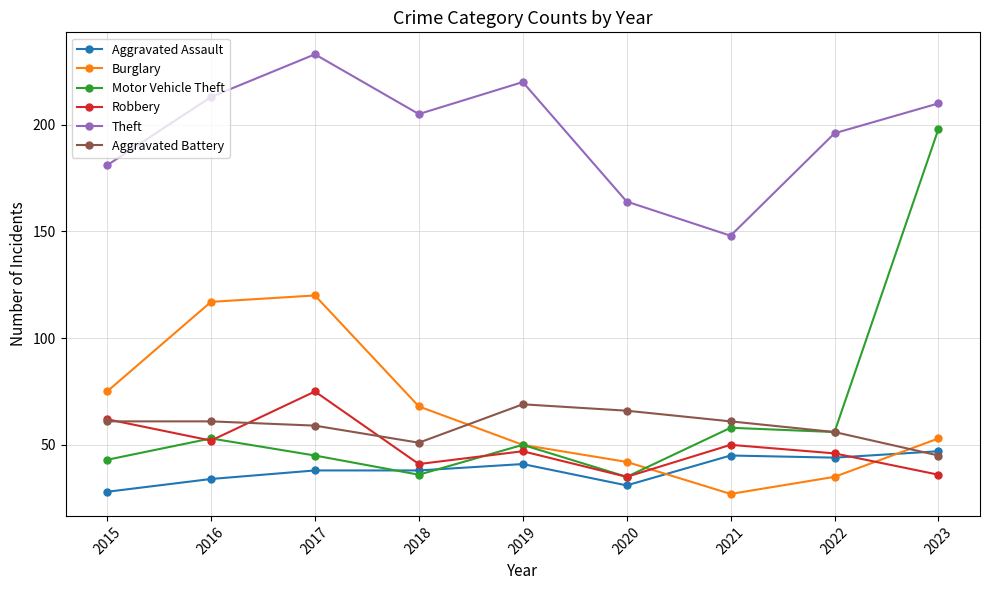

In Theft, how many points are lower than both neighbors (excluding endpoints)?

2